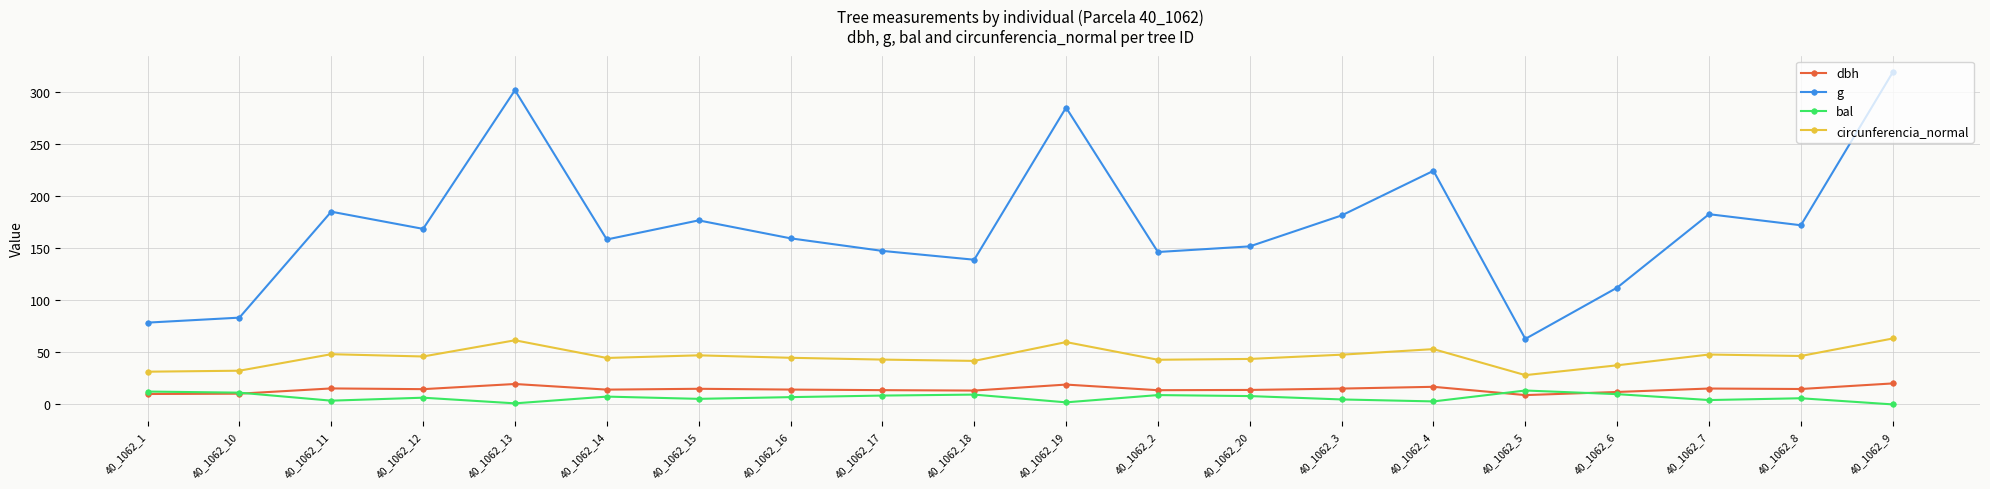

Where is the first local maximum for g?

40_1062_11